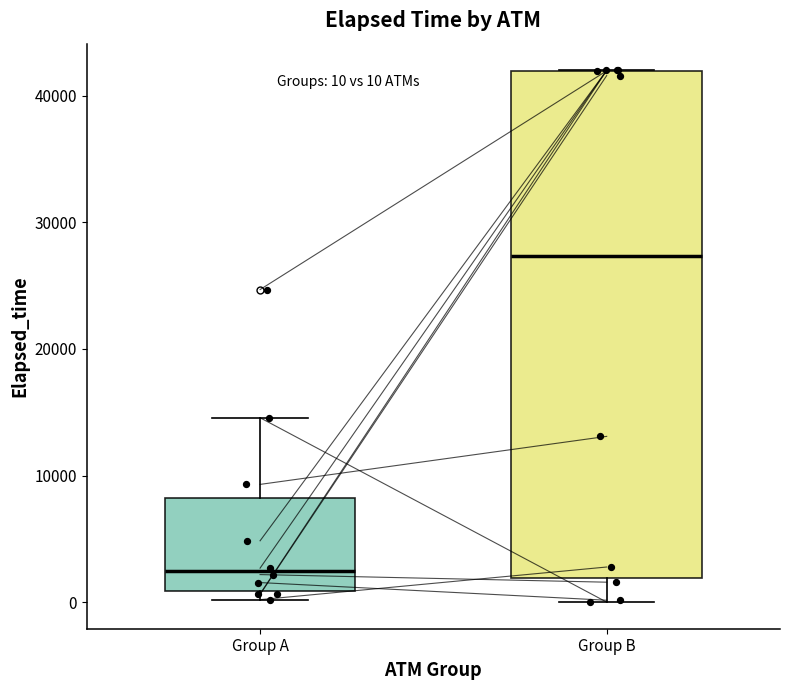

Which box's median line is the lowest?

Group A